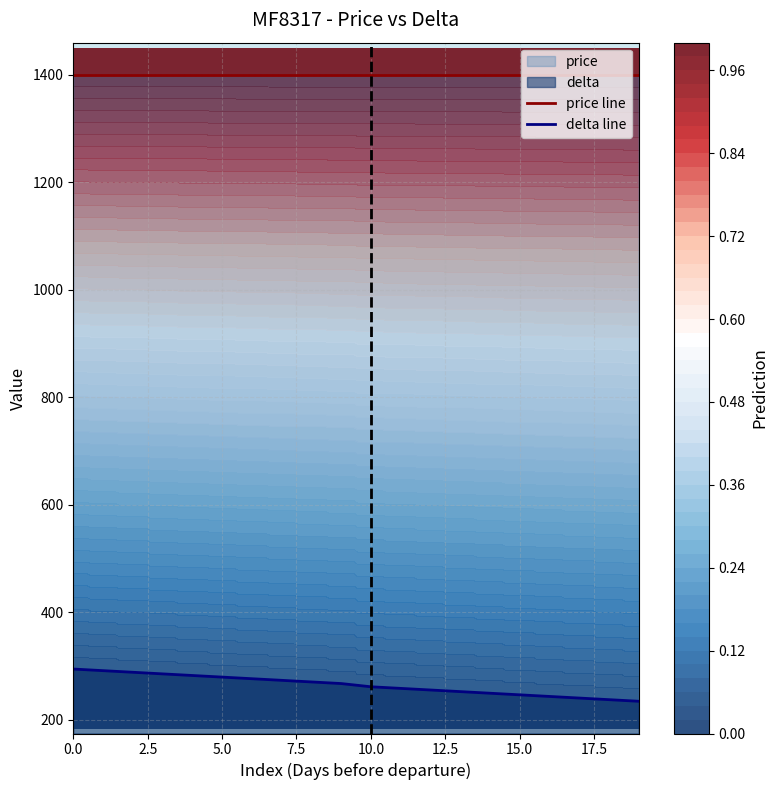

Which series has the largest range (max minus min)?

delta line